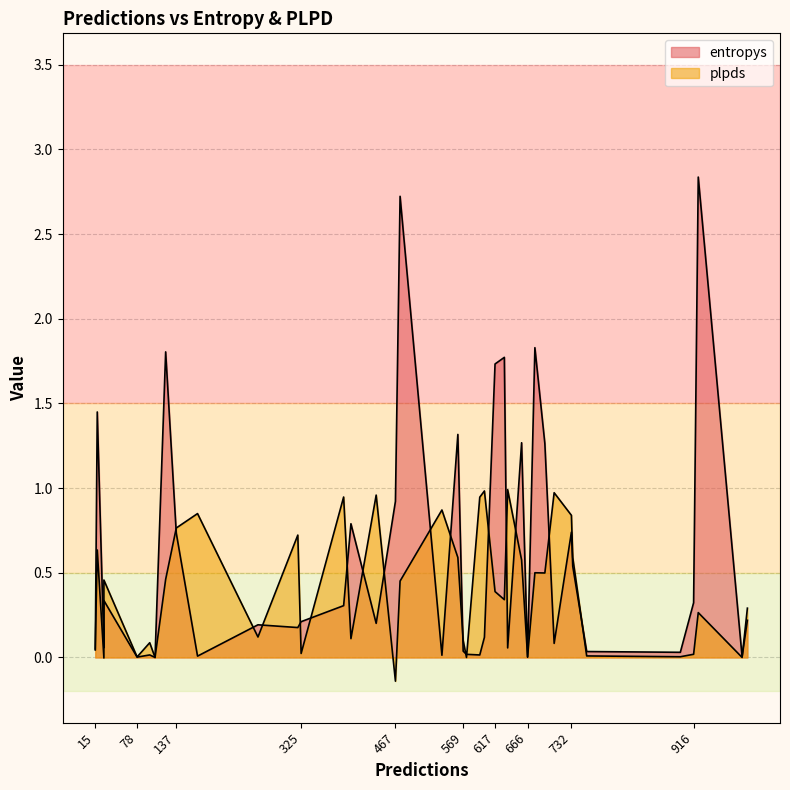

Which series has the largest total across all categories?

entropys